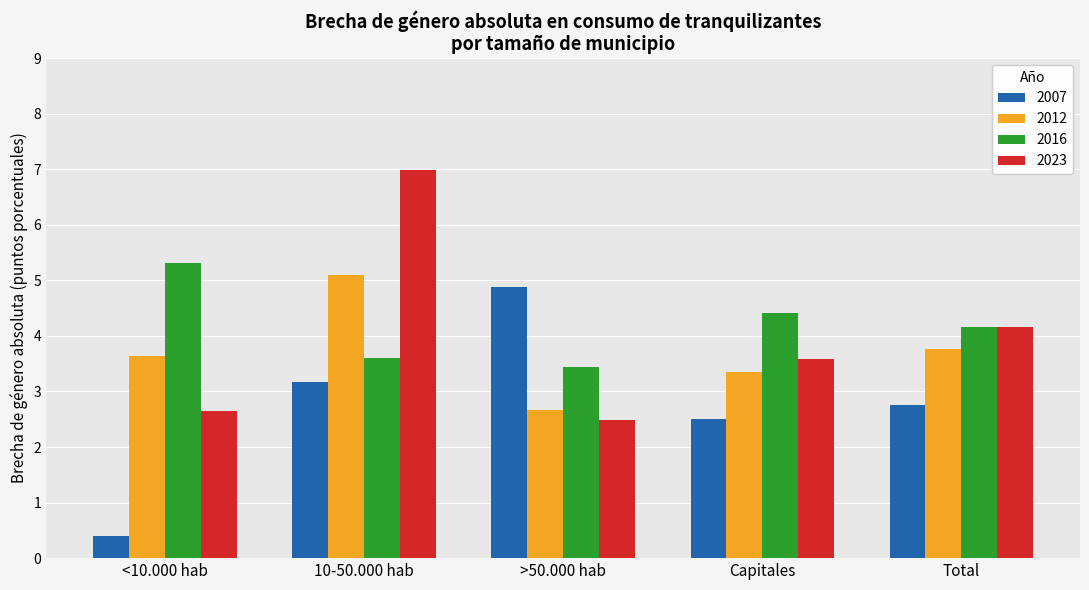

Reading left to right, extract all data points from this chart.

2007: <10.000 hab=0.4	10-50.000 hab=3.2	>50.000 hab=4.9	Capitales=2.5	Total=2.7
2012: <10.000 hab=3.6	10-50.000 hab=5.1	>50.000 hab=2.7	Capitales=3.4	Total=3.8
2016: <10.000 hab=5.3	10-50.000 hab=3.6	>50.000 hab=3.4	Capitales=4.4	Total=4.2
2023: <10.000 hab=2.7	10-50.000 hab=7.0	>50.000 hab=2.5	Capitales=3.6	Total=4.2